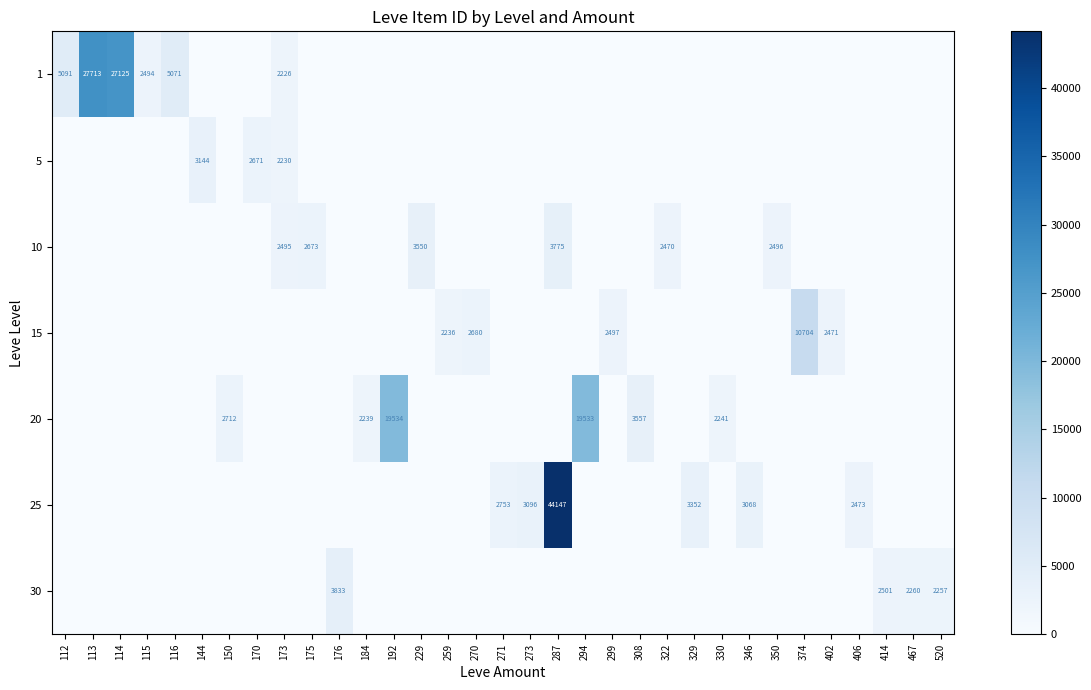

Count the number of data series in this chart.

7